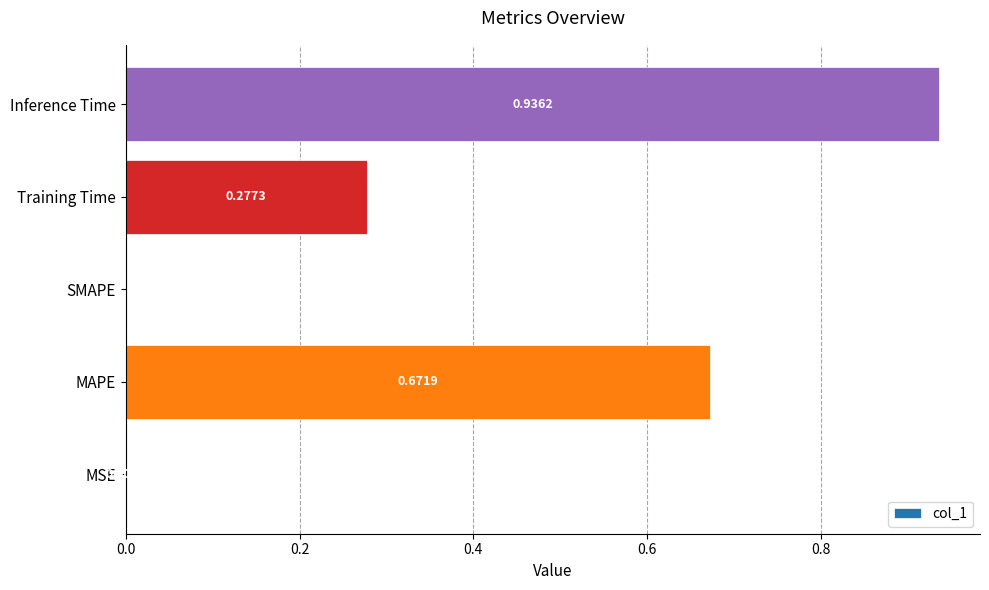

Count the number of data series in this chart.

1